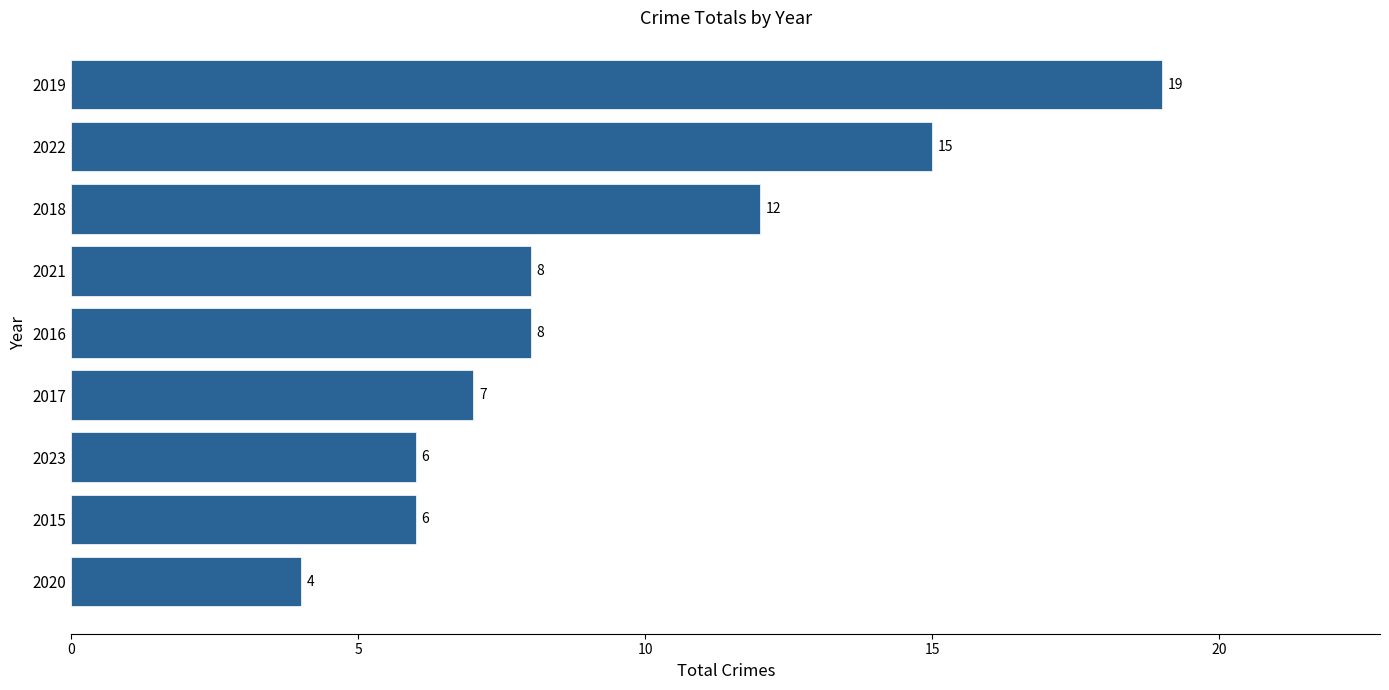

At which category does the chart reach its minimum across all series?

2020